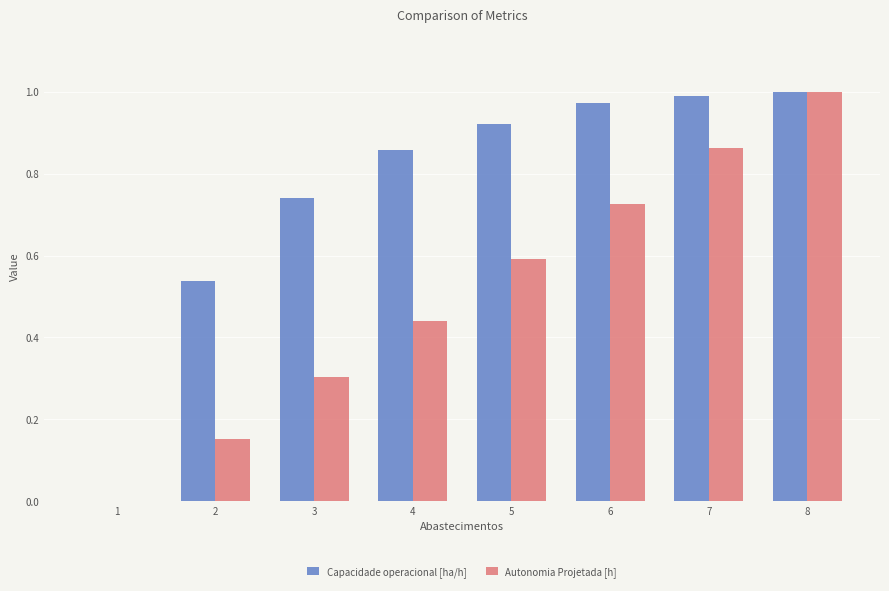

True or false: Autonomia Projetada [h] has a value of 0.2 at 4.

False